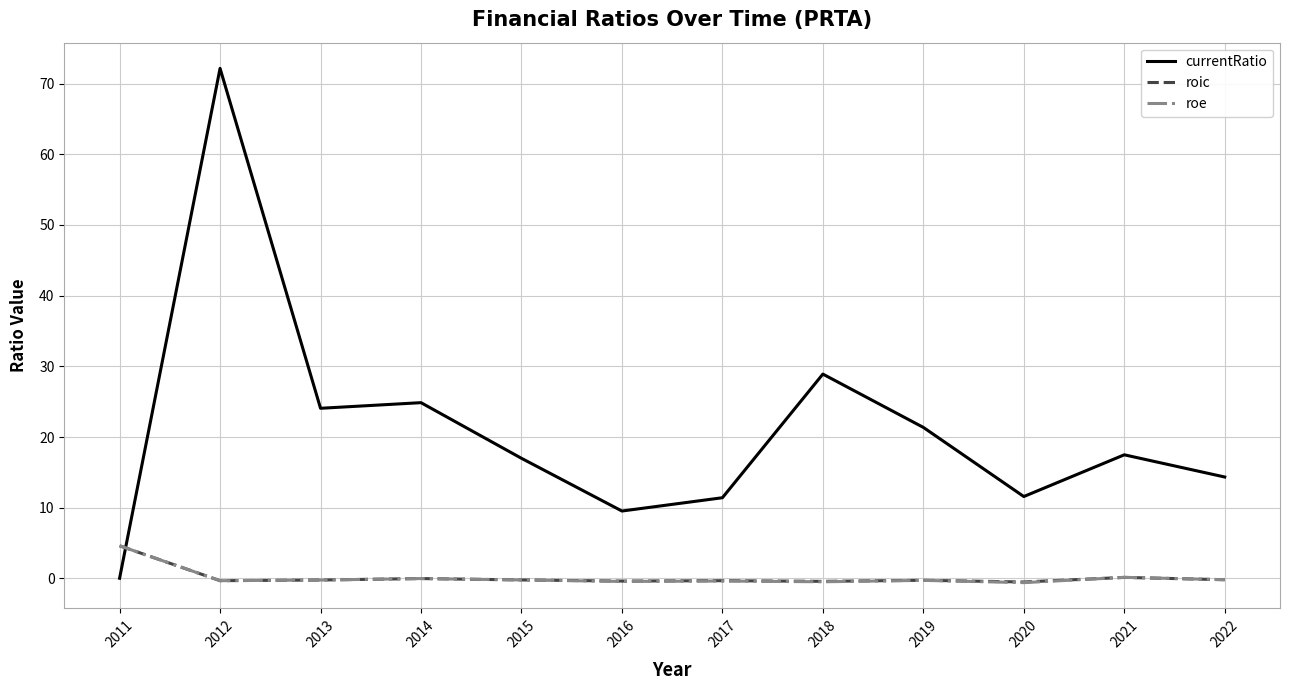

At which label is currentRatio closest to 36?

2018